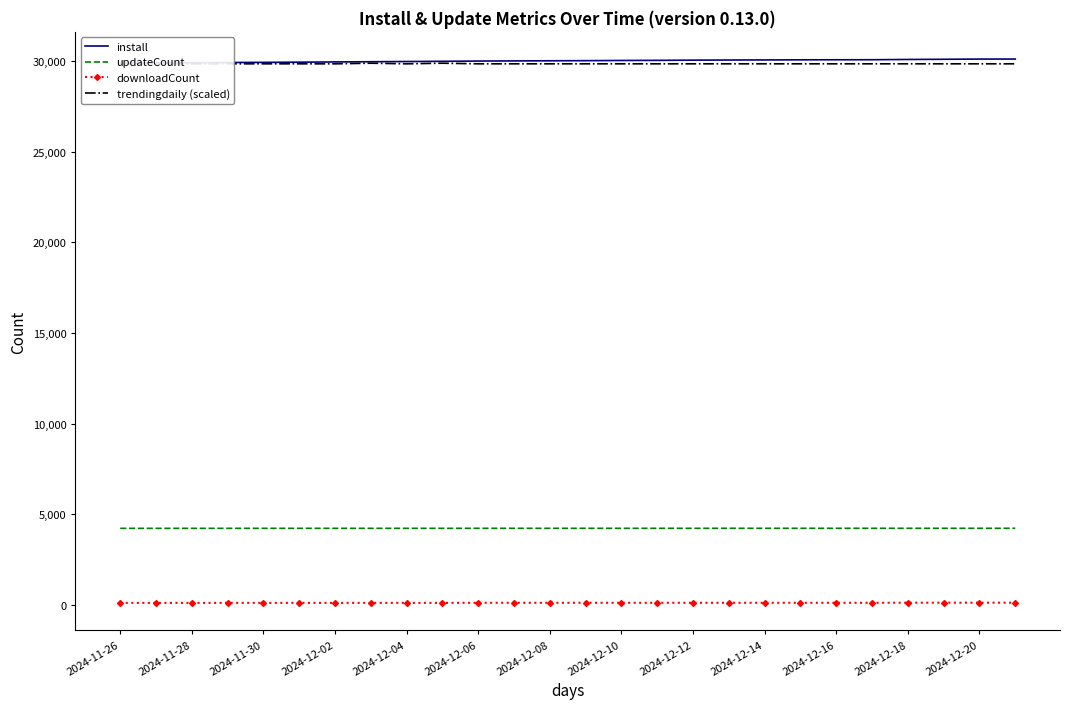

Count the number of categories in the chart.

26